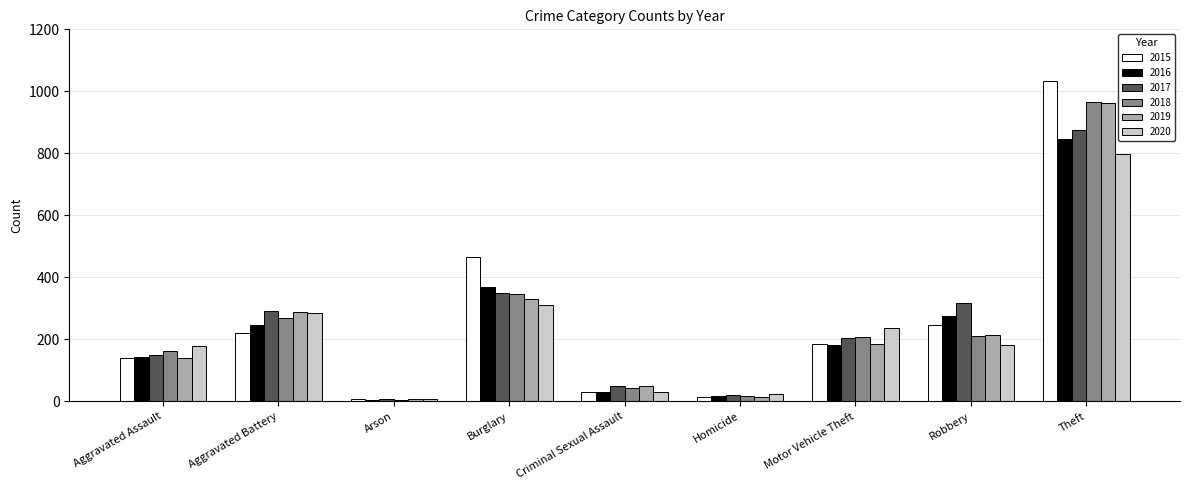

Is the value of 2016 at Motor Vehicle Theft greater than the value of 2018 at Arson?

Yes